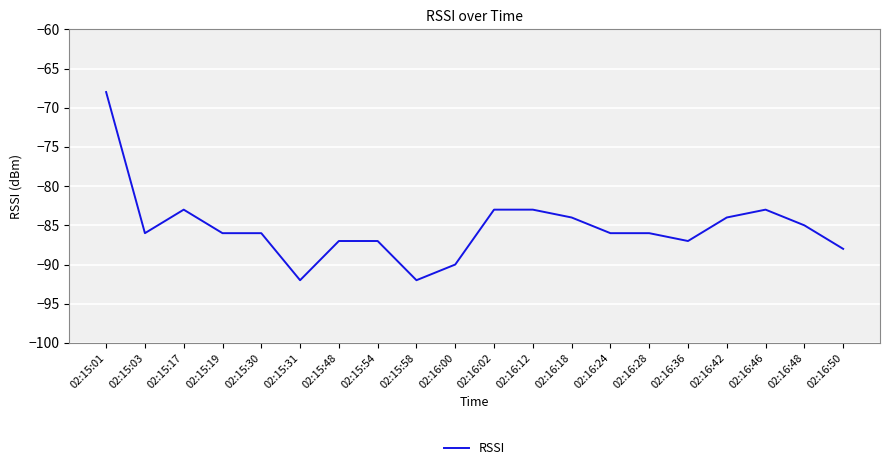

What position from the left is 02:16:24?

14